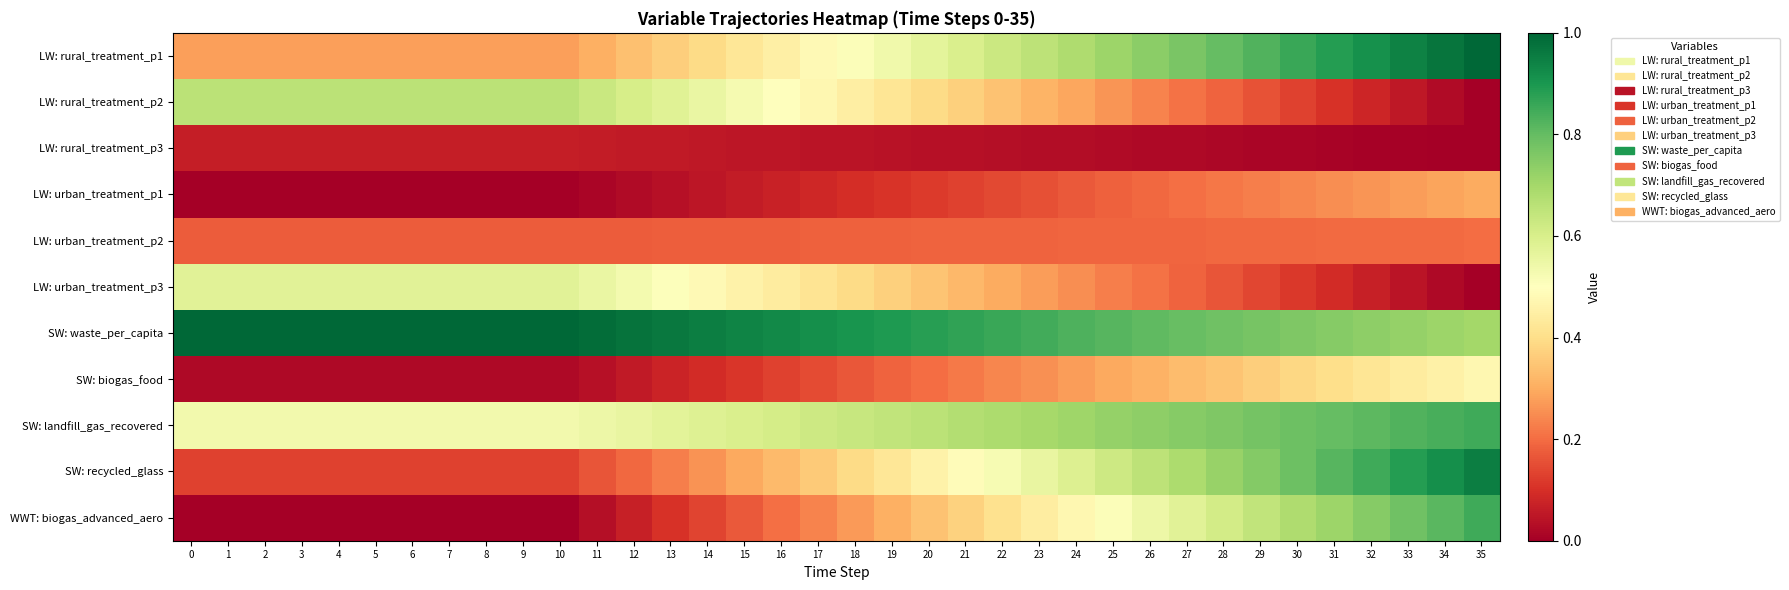

Between 5 and 27, which is larger?

27